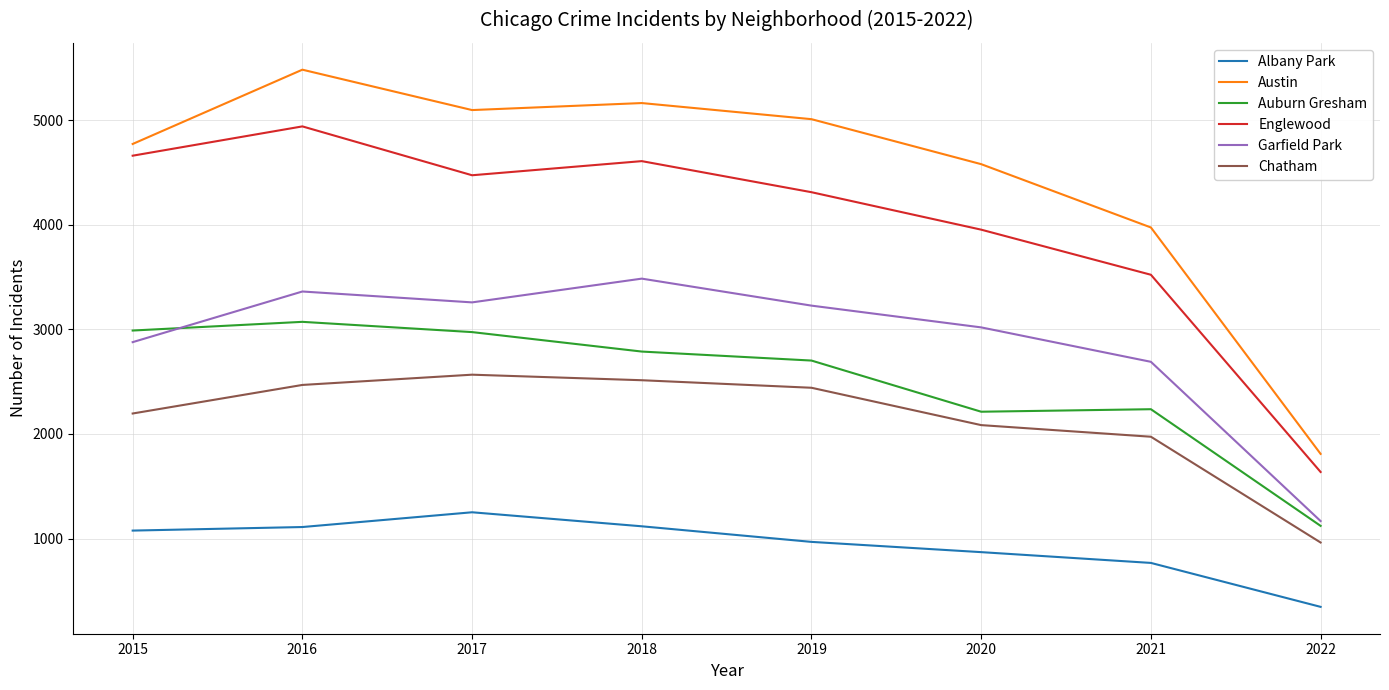

What are all the series names shown in the legend?

Albany Park, Austin, Auburn Gresham, Englewood, Garfield Park, Chatham